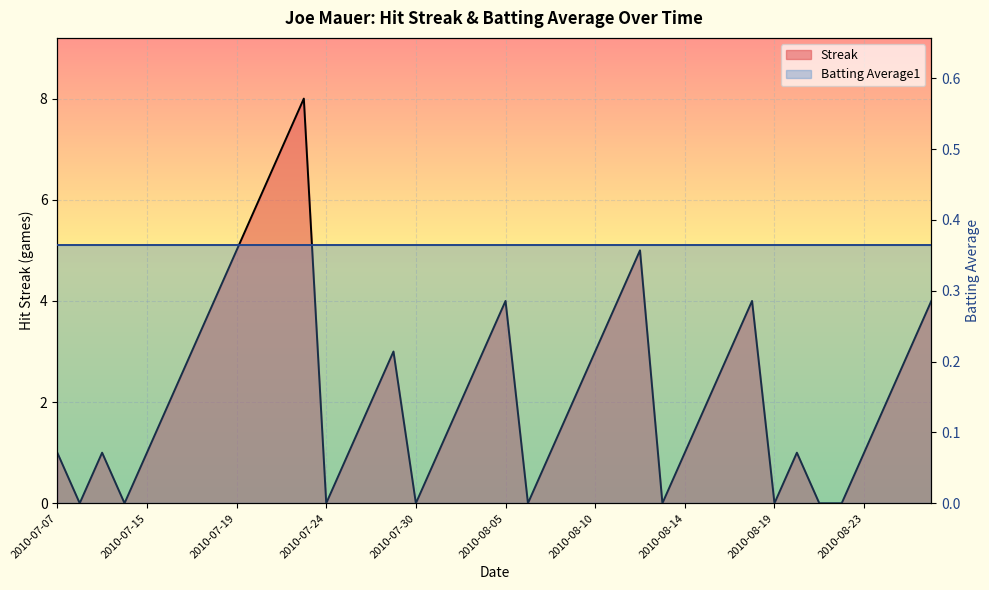

True or false: the data shows 6 at 2010-07-20.

True